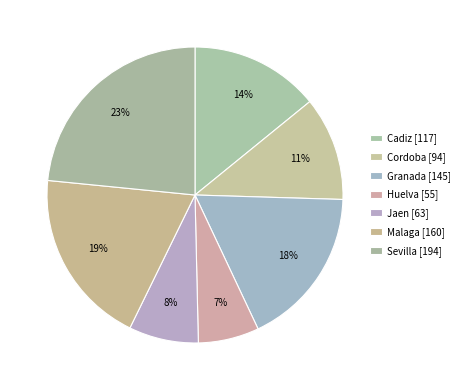

How many segments does this pie chart have?

7